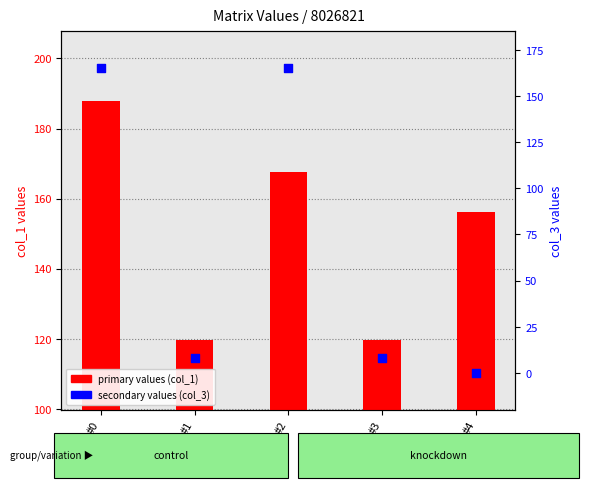

At which category is the sum across all series the highest?

#0